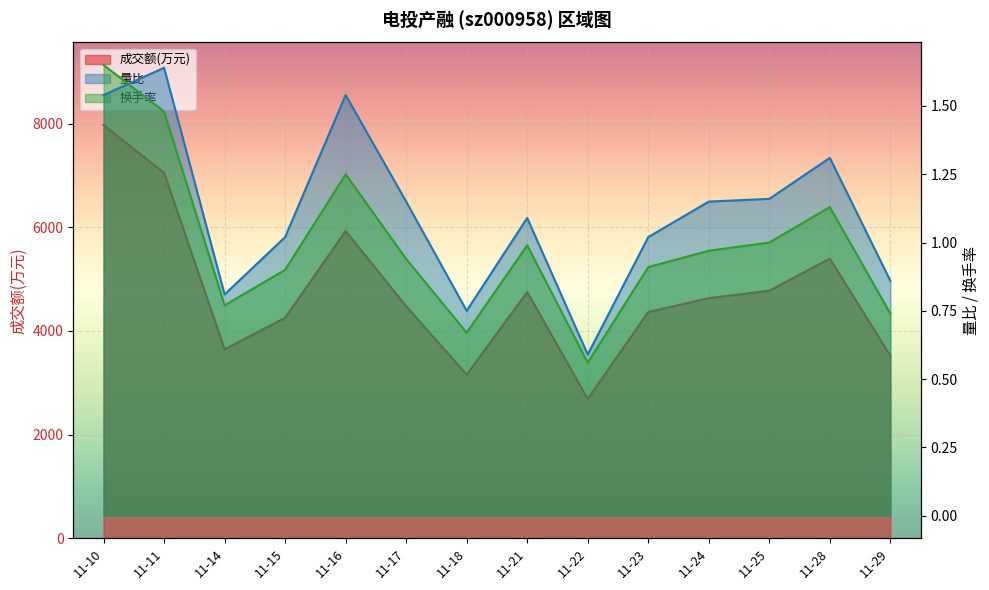

Which series has the largest total across all categories?

成交额(万元)